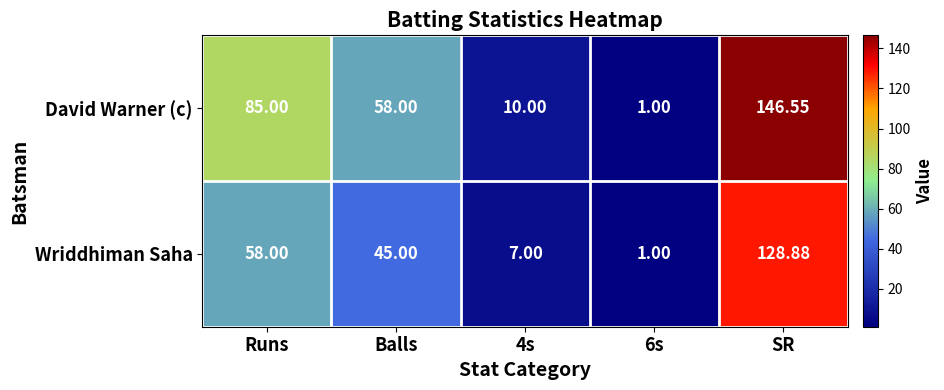

At which category is the sum across all series the highest?

SR